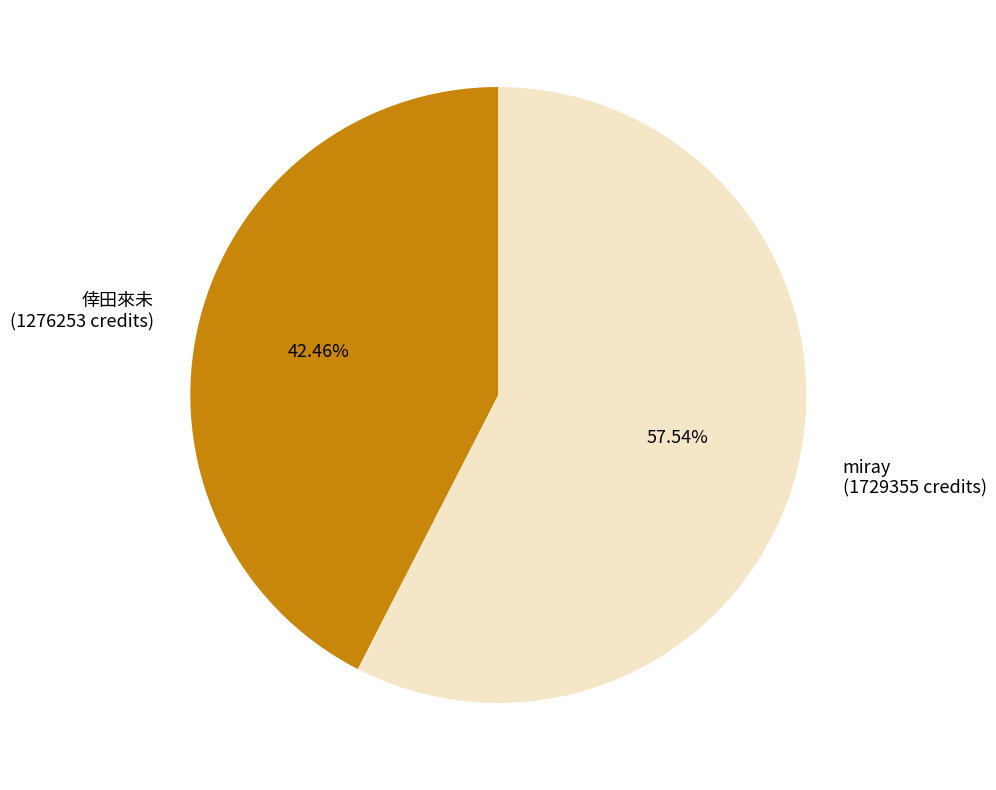

What percentage do 倖田來未 and miray together represent?

100.0%